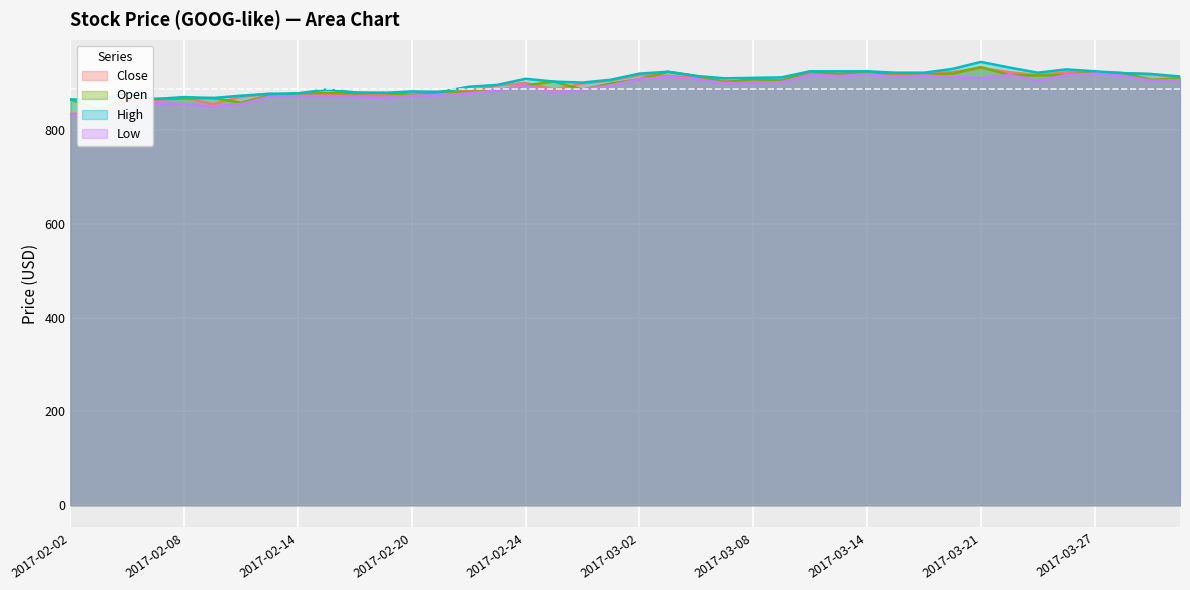

What position from the left is 2017-02-09?

6